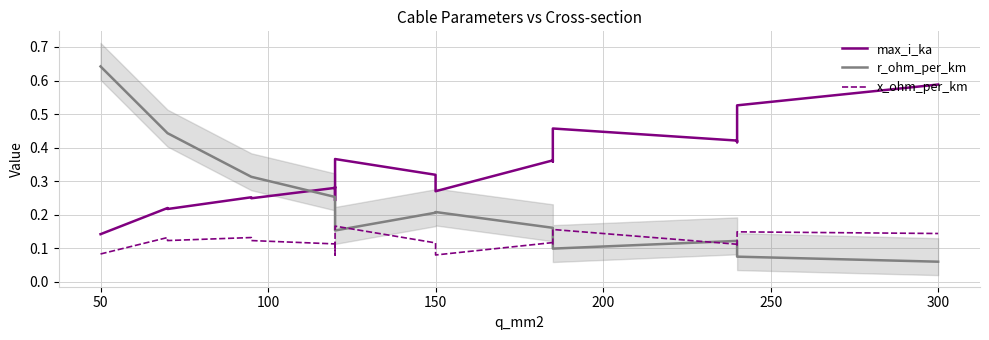

How many times do r_ohm_per_km and x_ohm_per_km cross each other?

5